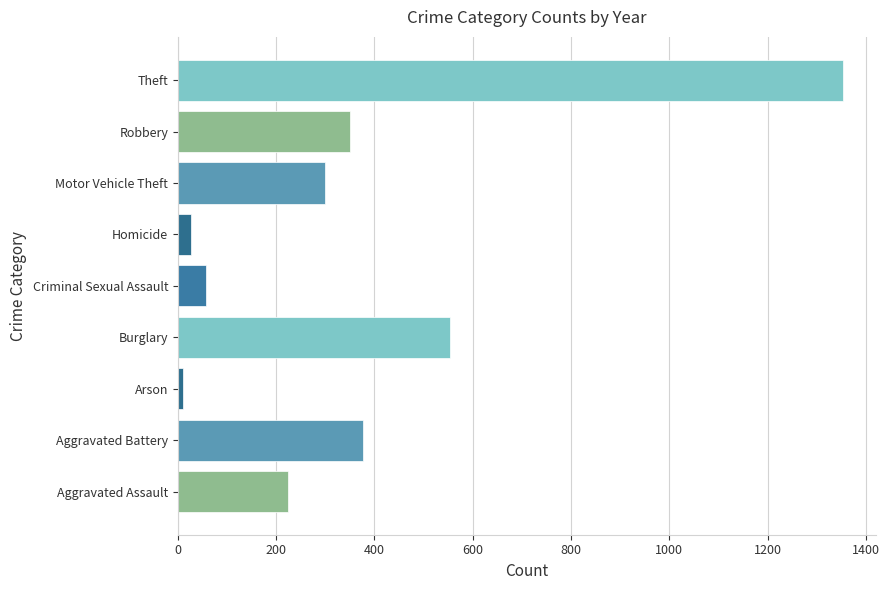

Reading top to bottom, transcribe all the data shown in this chart.

Theft=1352.8	Robbery=350.3	Motor Vehicle Theft=300.0	Homicide=27.0	Criminal Sexual Assault=57.0	Burglary=554.0	Arson=10.3	Aggravated Battery=377.3	Aggravated Assault=224.2